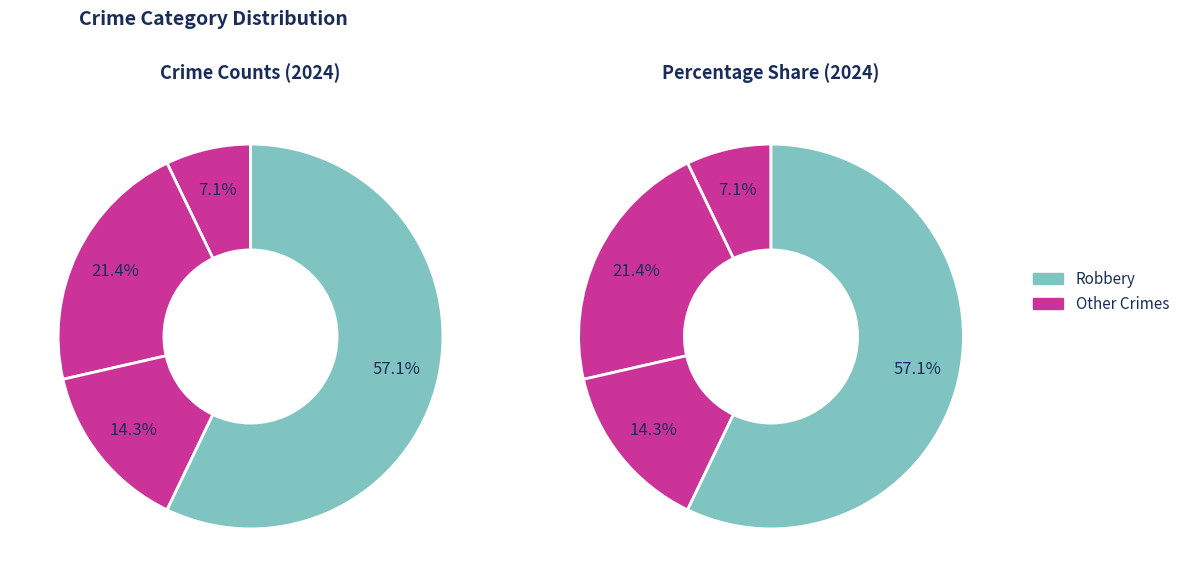

What percentage is the Robbery slice, to the nearest percent?

57%